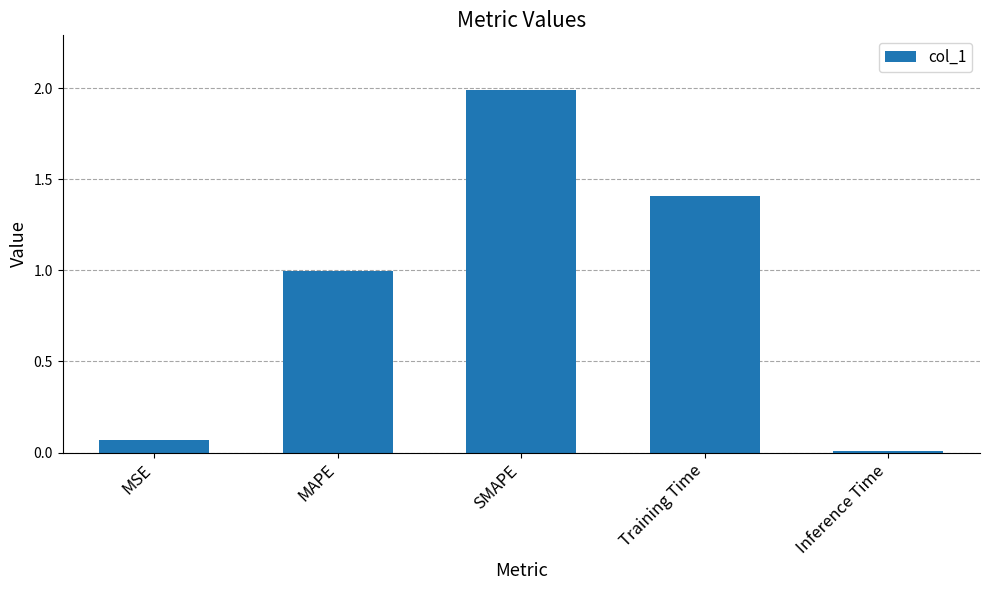

What is the change in value from MSE to Training Time?

+1.3